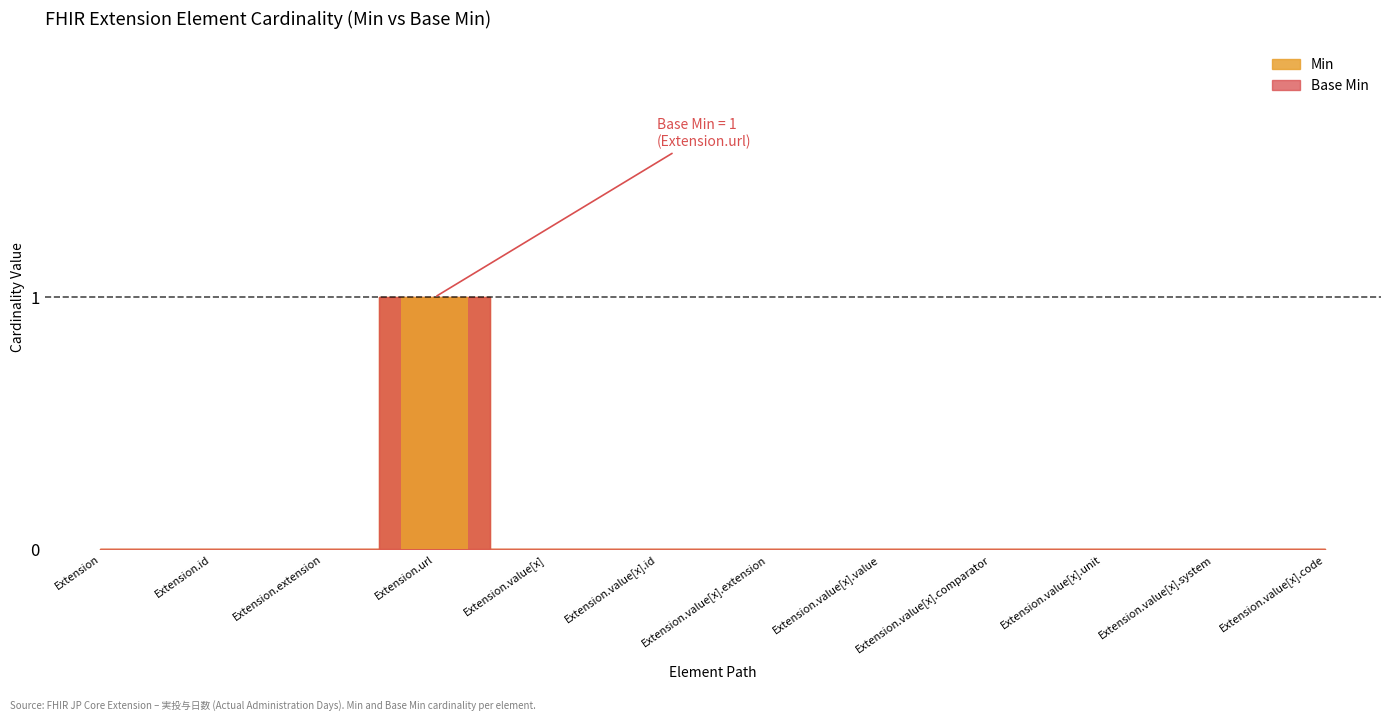

How many series are shown in this chart?

2